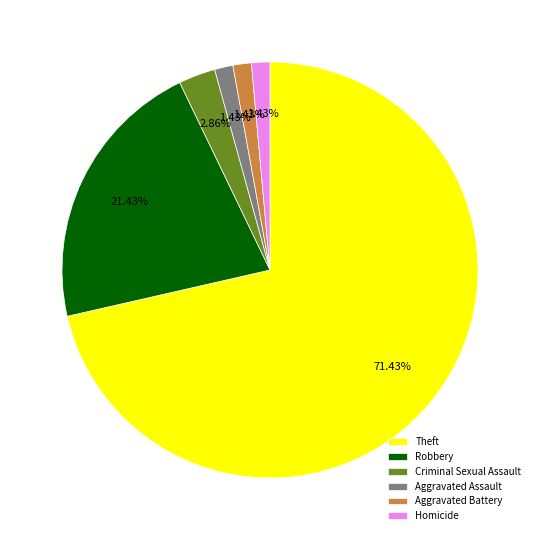

Is there any slice that represents more than half of the pie?

Yes